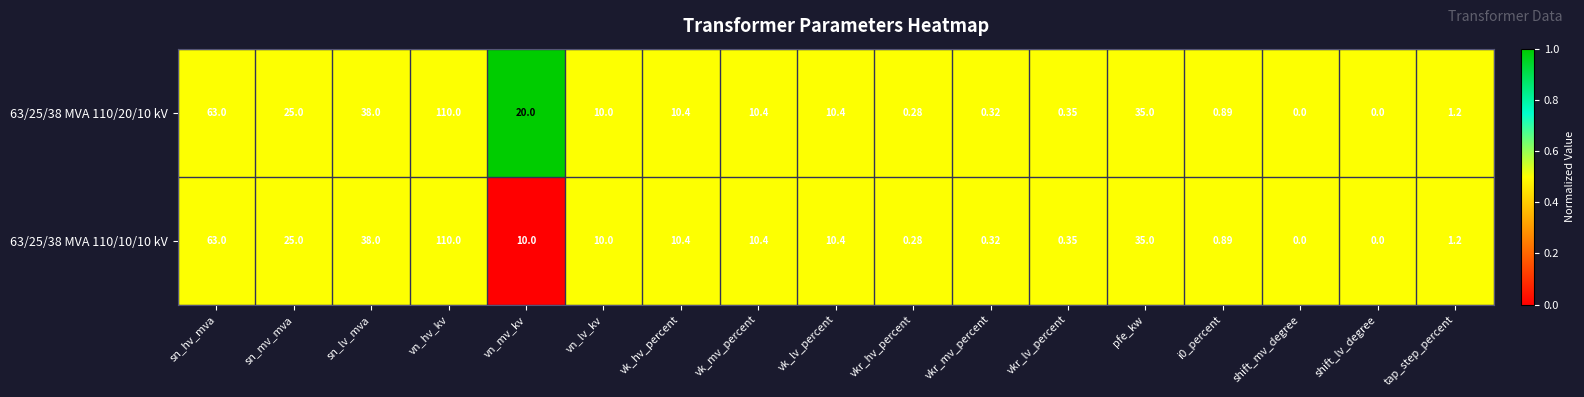

At which category does the chart reach its peak across all series?

vn_hv_kv